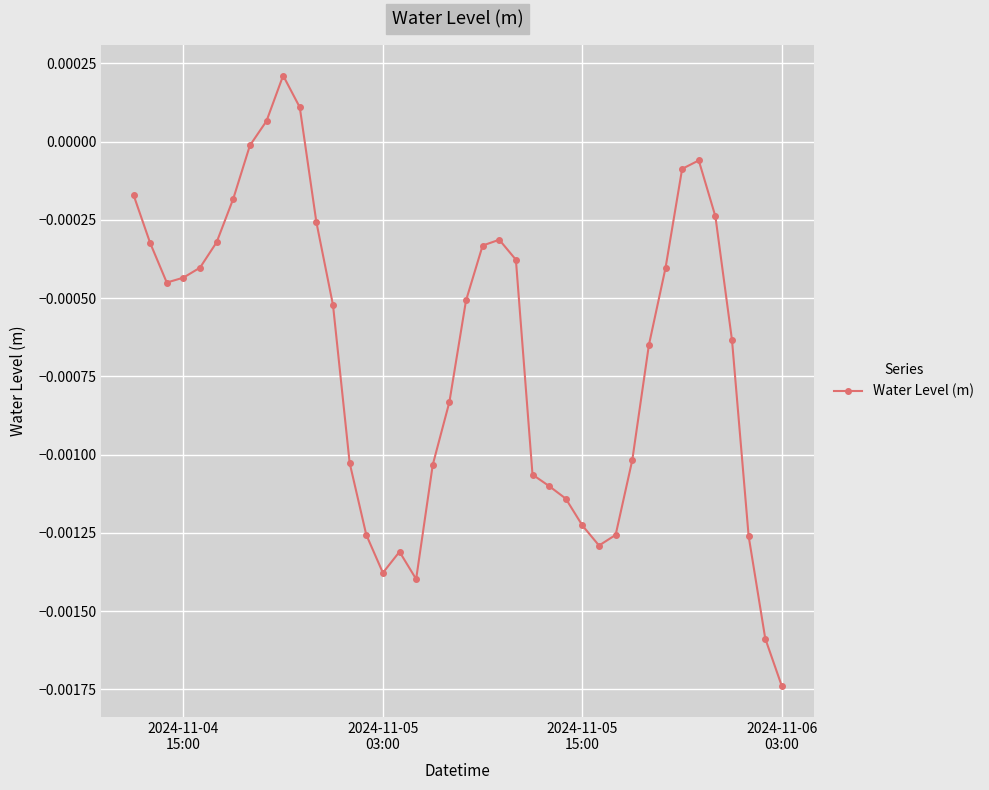

How many distinct data groups are displayed?

1